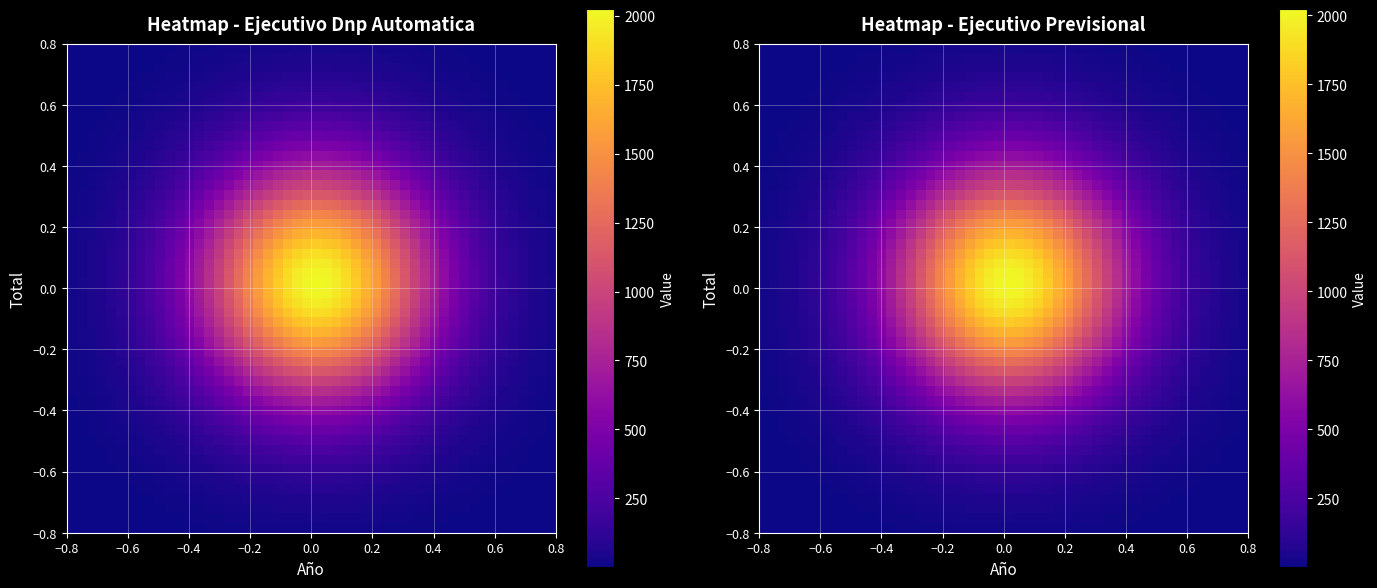

The value of Ejecutivo Previsional at Año is 2021. True or false?

True